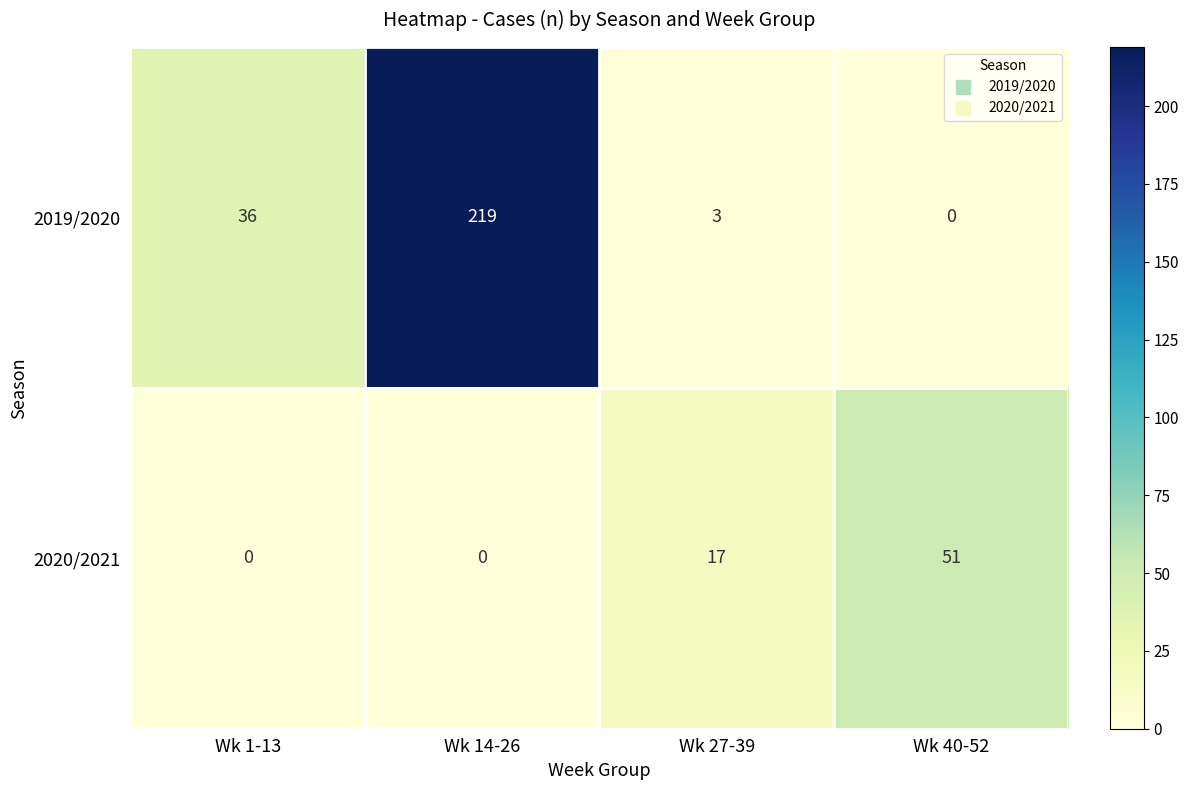

Is it true that 2020/2021 equals -28 at Wk 1-13?

False